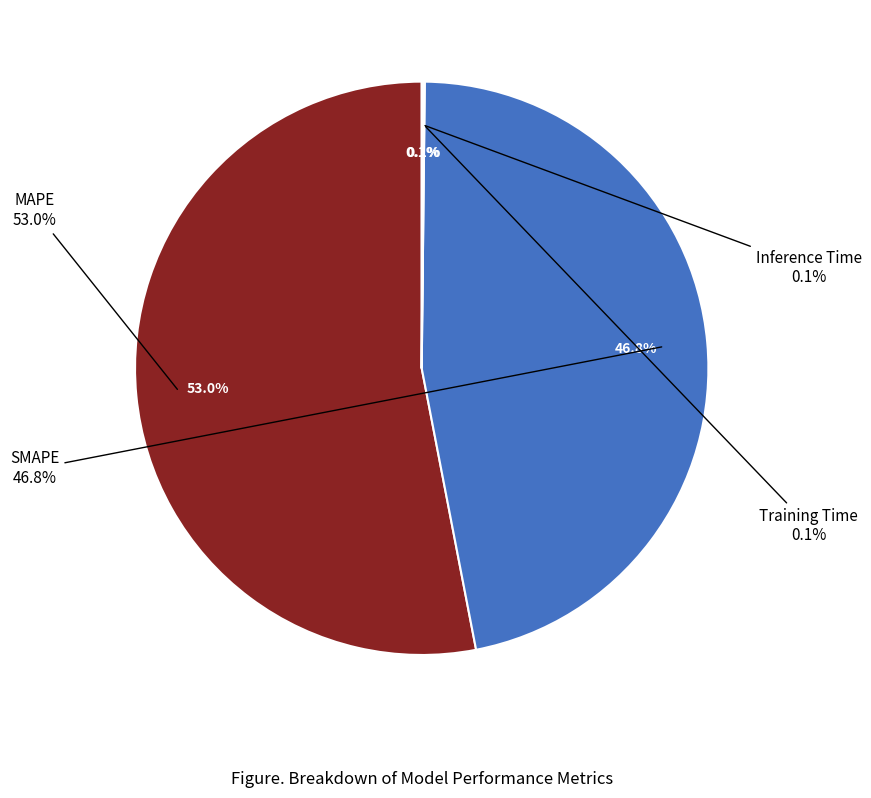

To the nearest percent, what percentage of the pie is MAPE?

53%